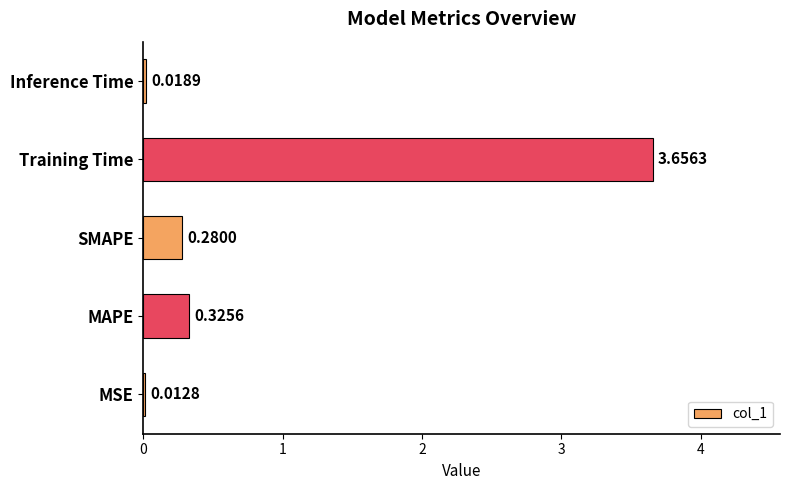

What is the sum of all values?

4.3